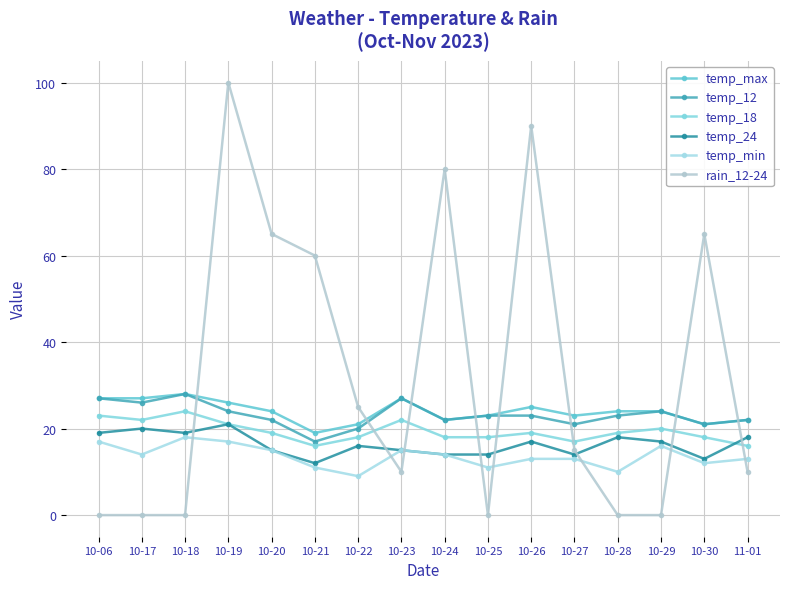

What is the spread (max minus min) of values at 10-29?

24